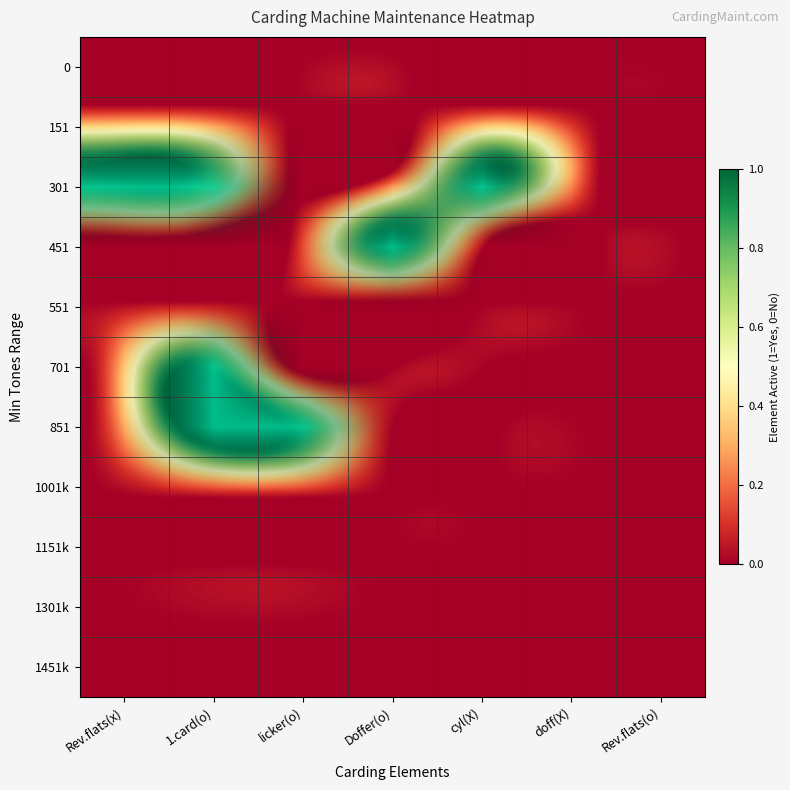

Is it true that 551 equals 0 at 851?

True